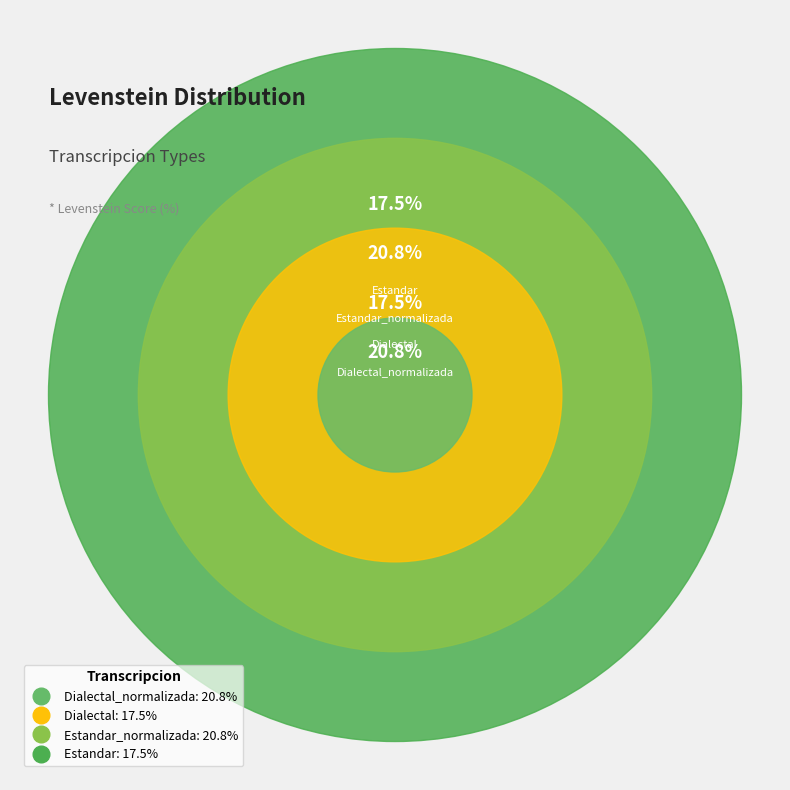

Does Estandar account for over 50% of the chart?

No